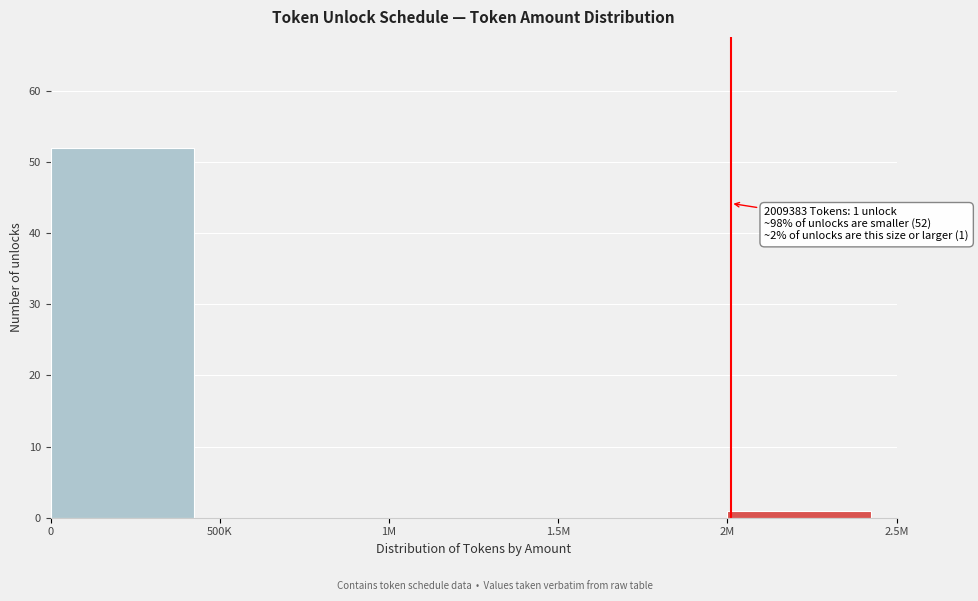

Reading right to left, list all the values displayed in this chart.

2M=1	1.5M=0	1M=0	500K=0	0=52